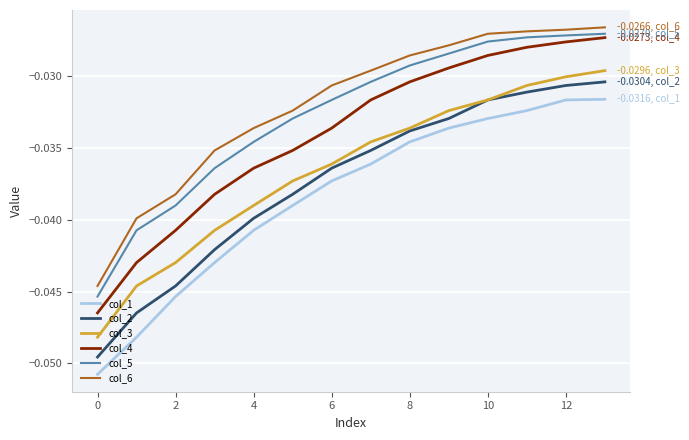

True or false: col_3 and col_1 intersect in this chart.

False